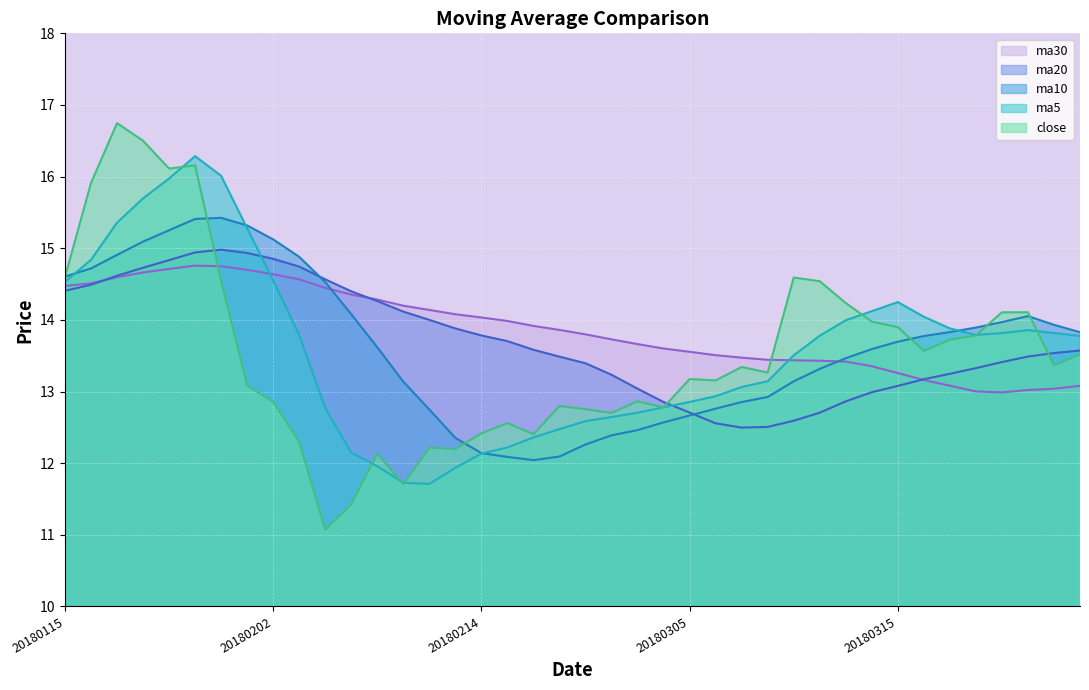

The ma5 line series shows 4.6 at 15. True or false?

False